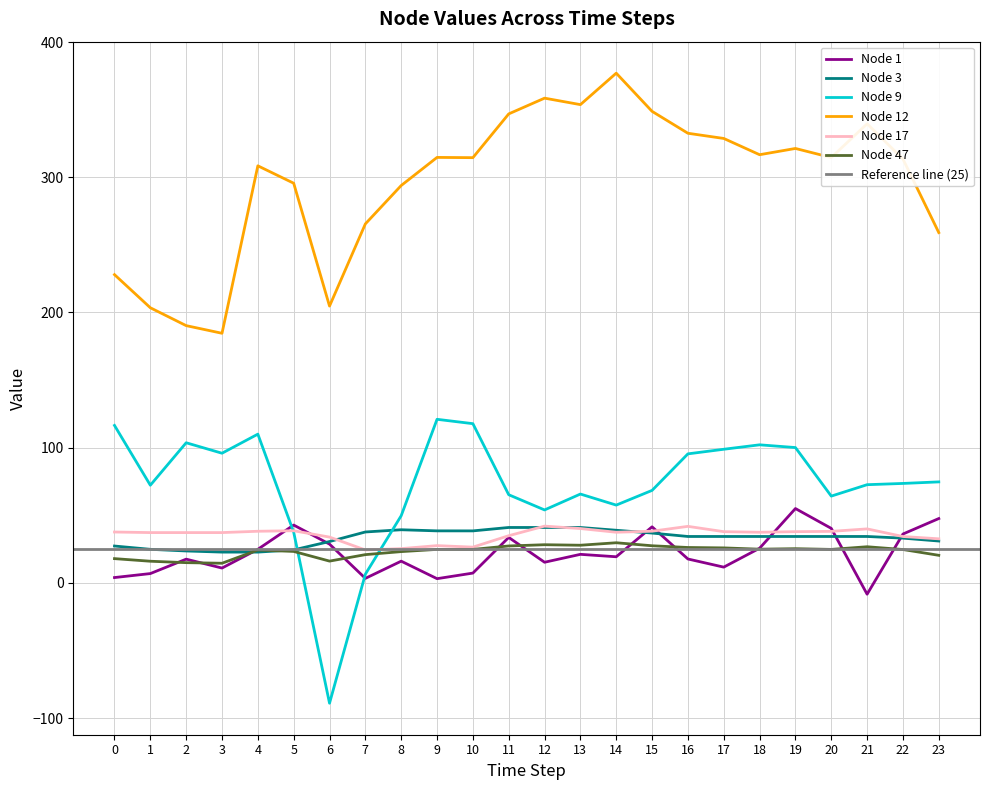

Where does the Node 47 series first go above 24?

4